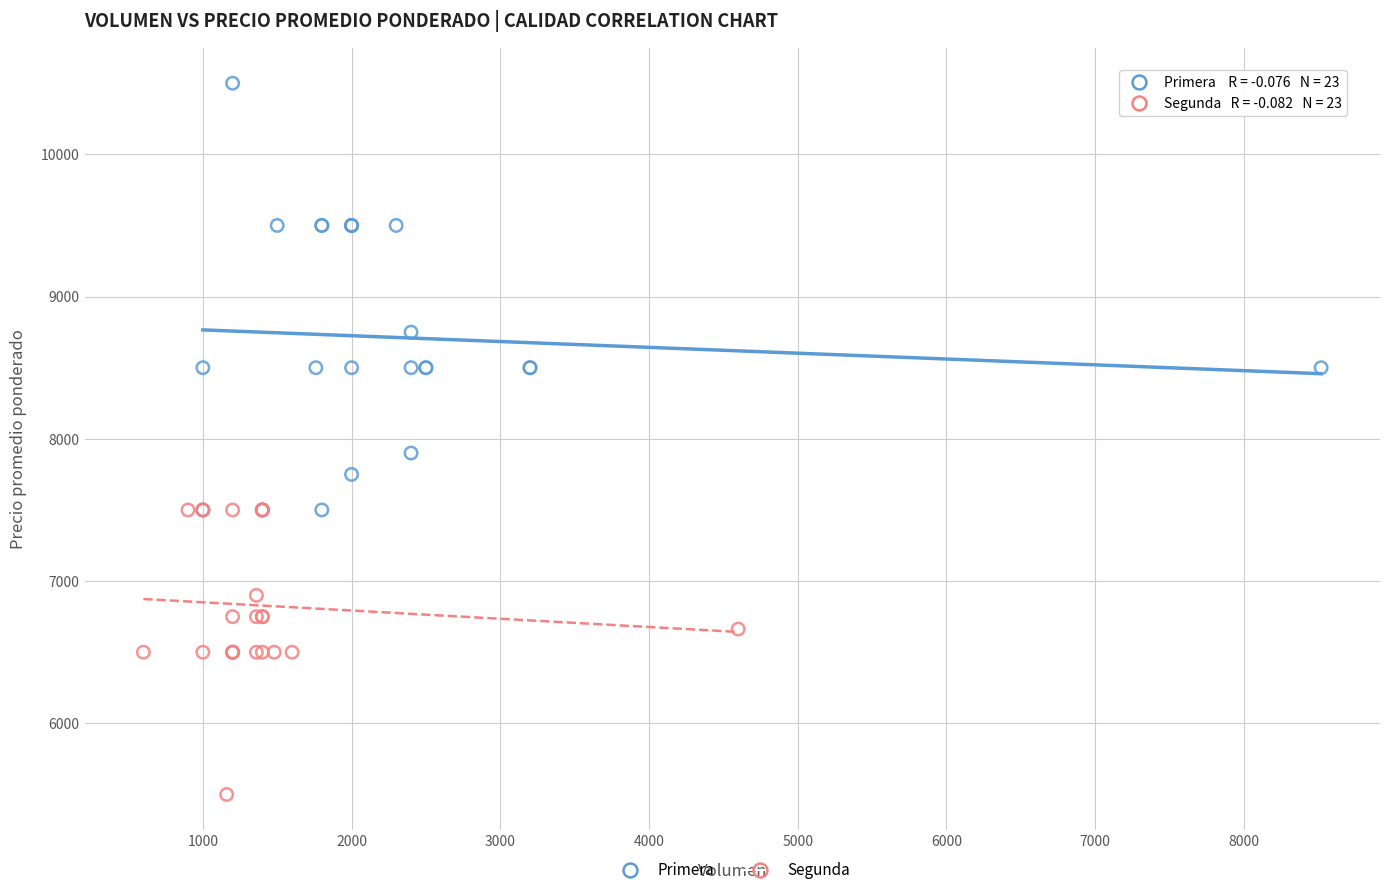

Which series contains the lowest Y value?

Segunda